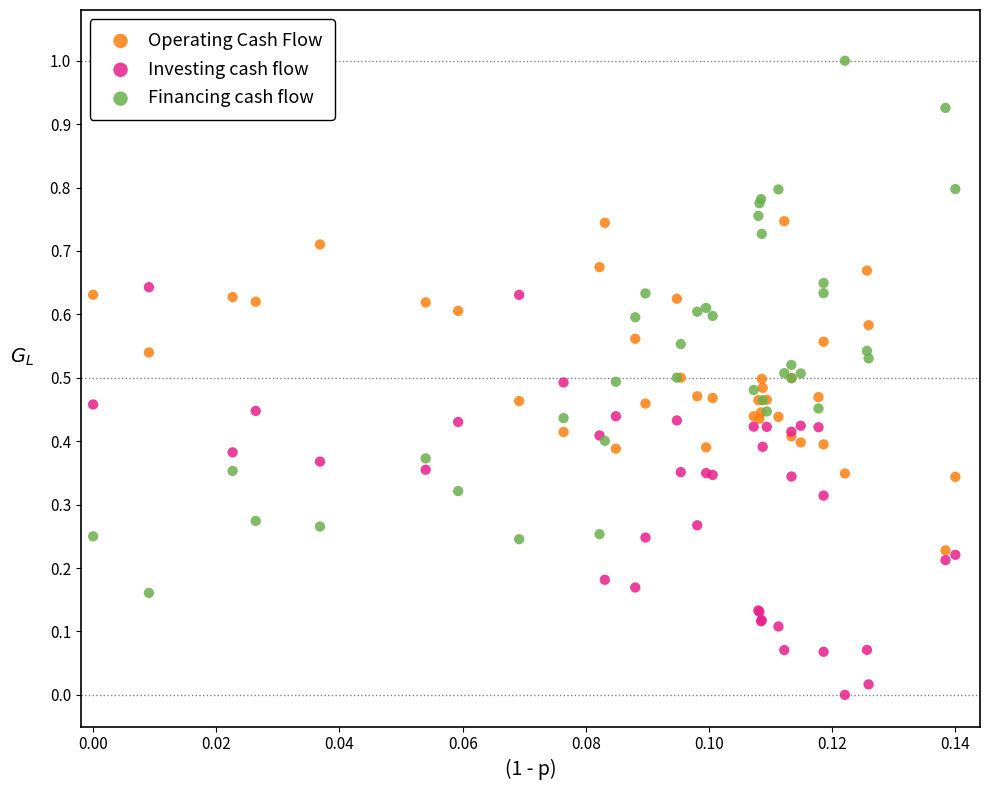

Which series contains the lowest Y value?

Investing cash flow